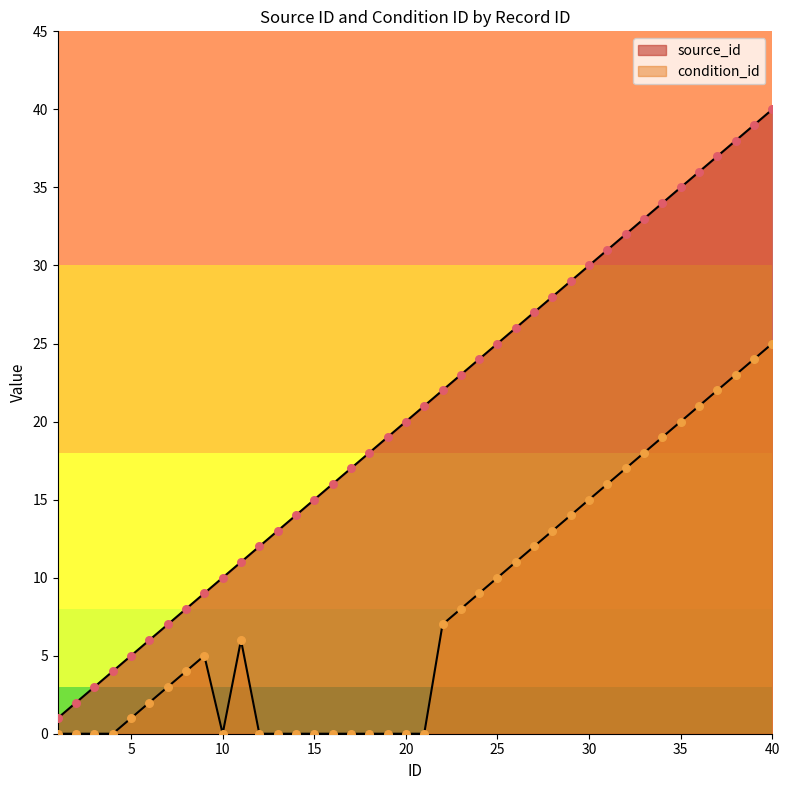

Which series reaches the minimum Y coordinate?

condition_id